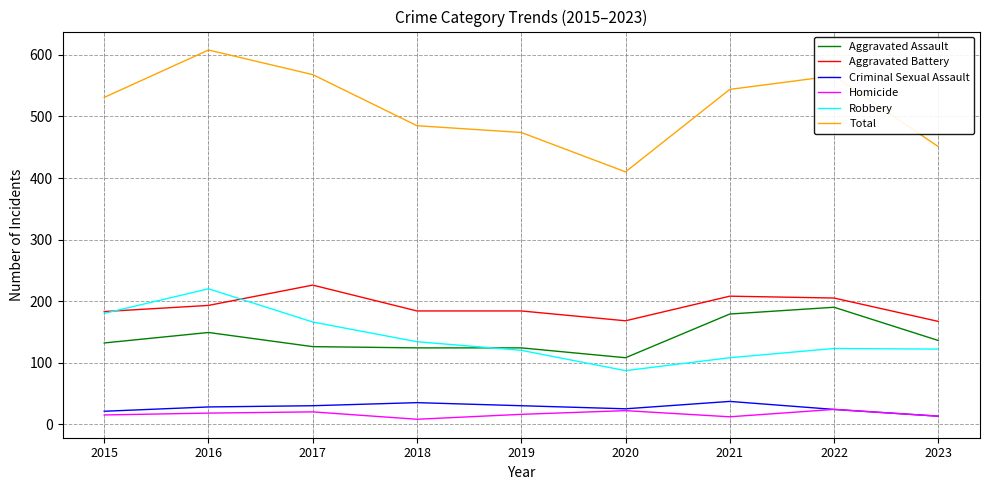

What is the difference between the second highest and second lowest values in the Total series?

117